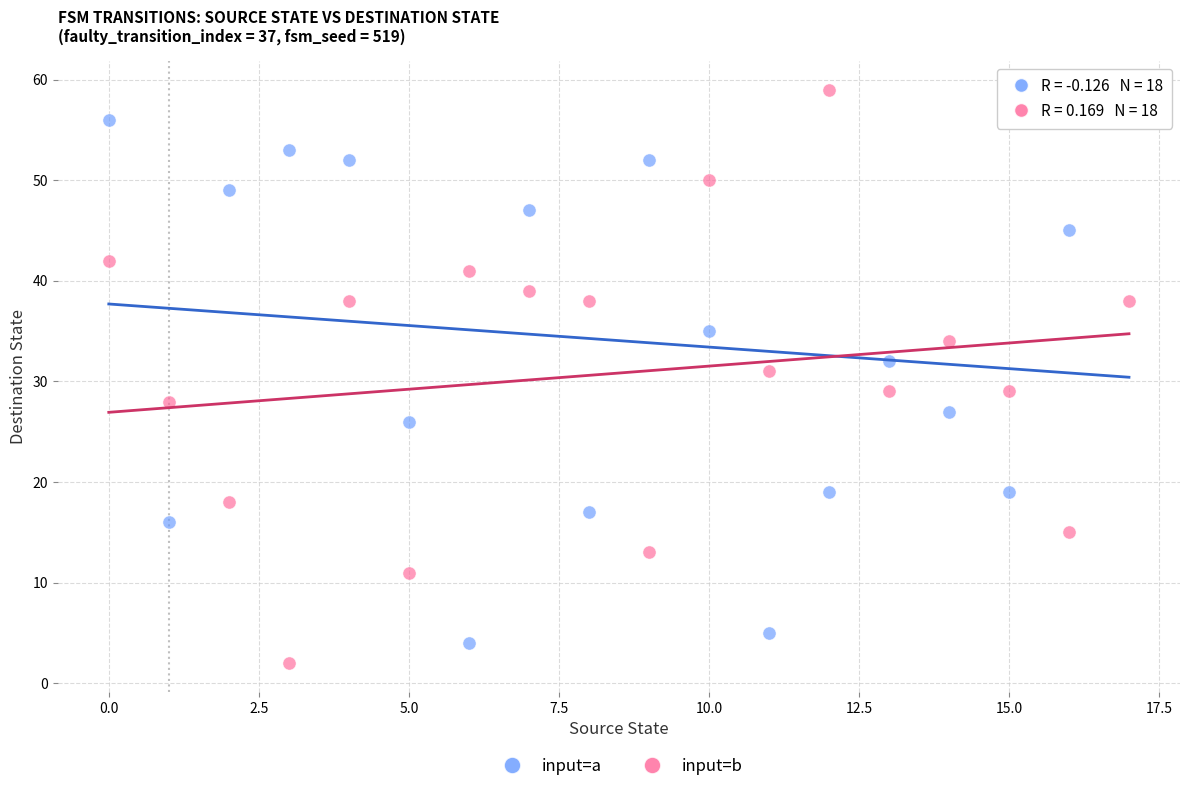

Across all data points, what is the range of Y values (max minus min)?

57